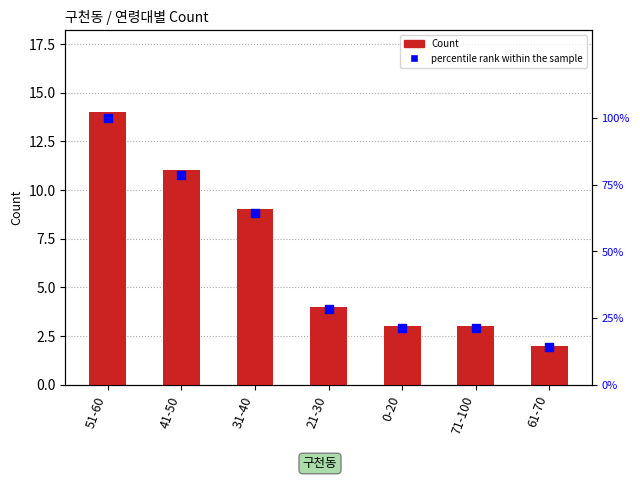

At how many categories does at least one series exceed 74?

2